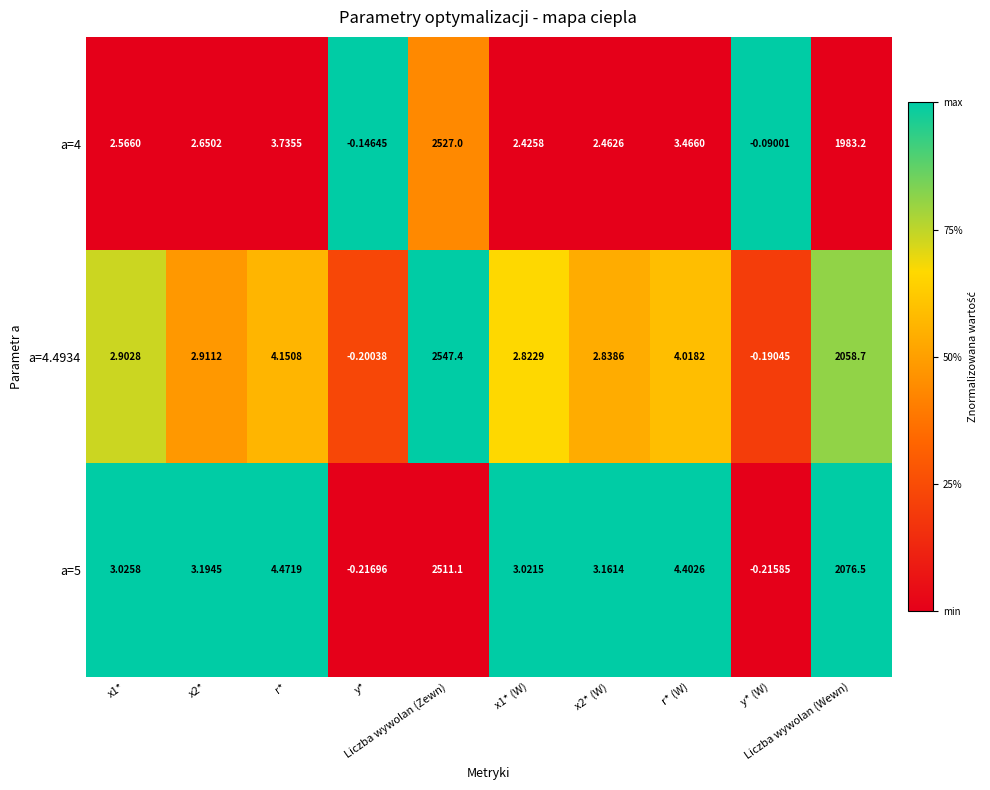

How many data points in a=4.4934 are above 2?

8